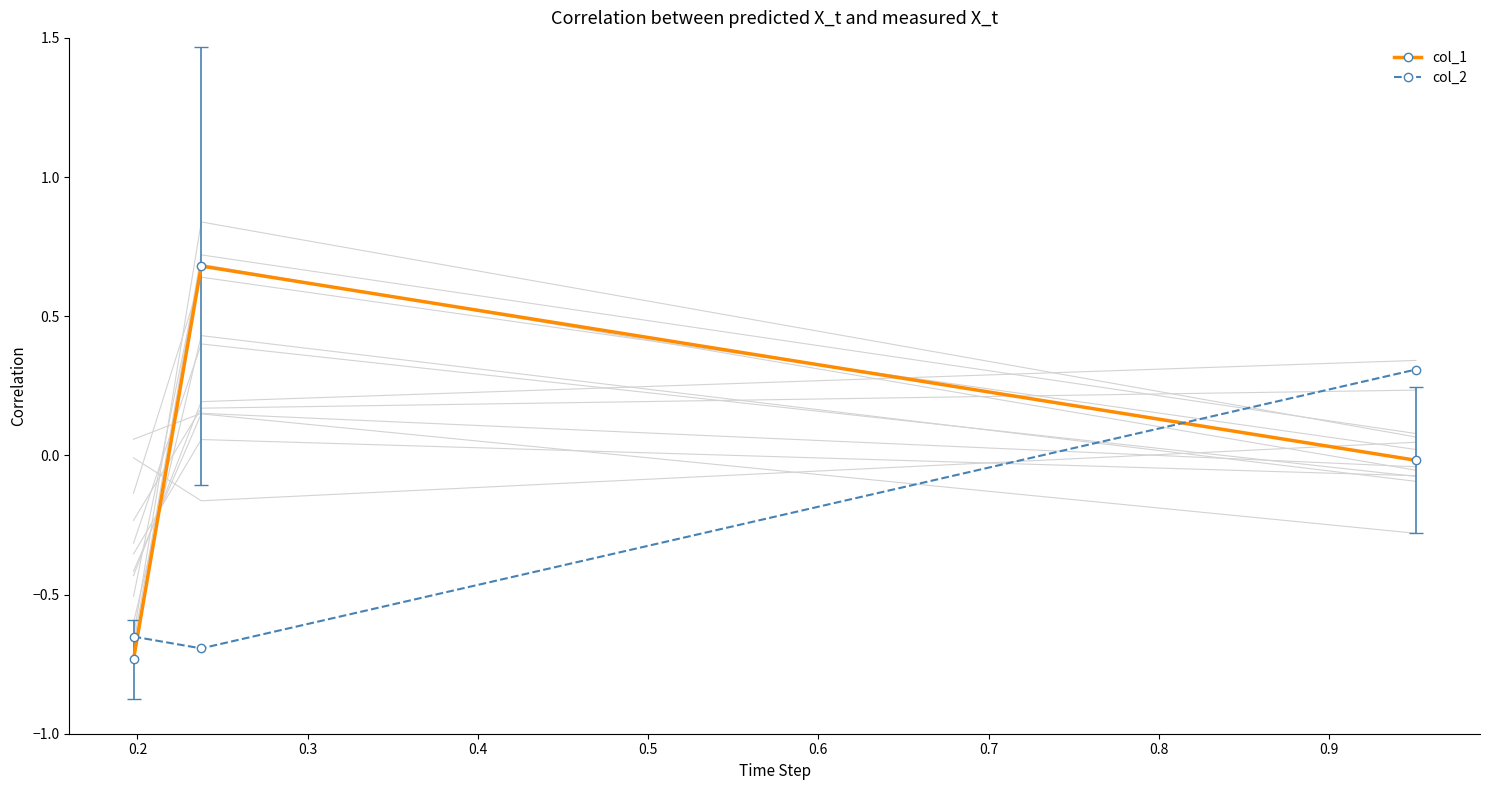

How many lines are shown in the chart?

2